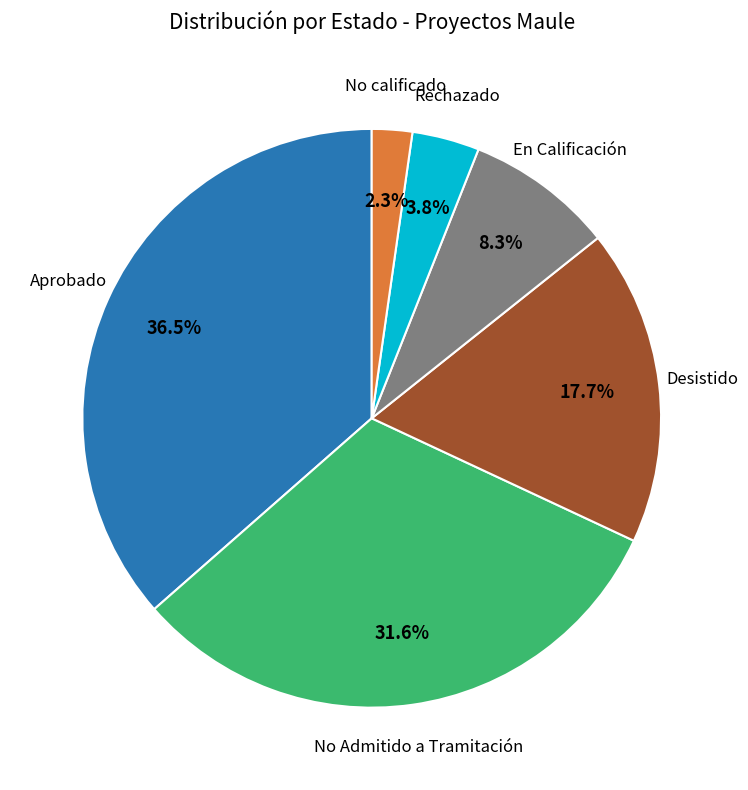

Which slice is the smallest?

No calificado